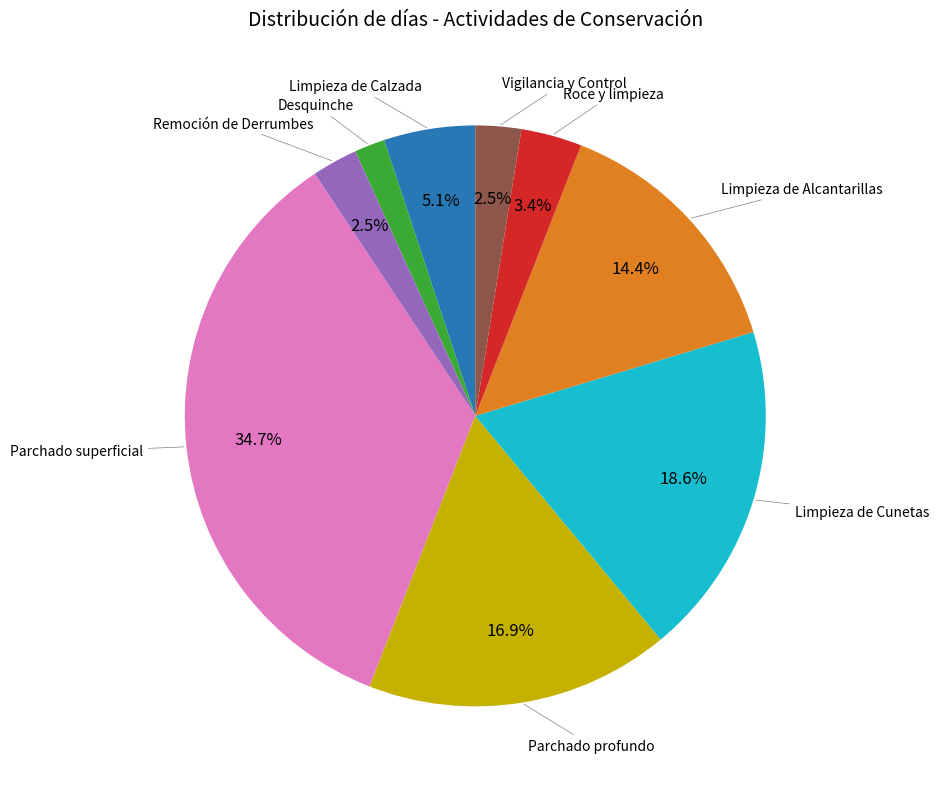

How many slices are in this pie chart?

9